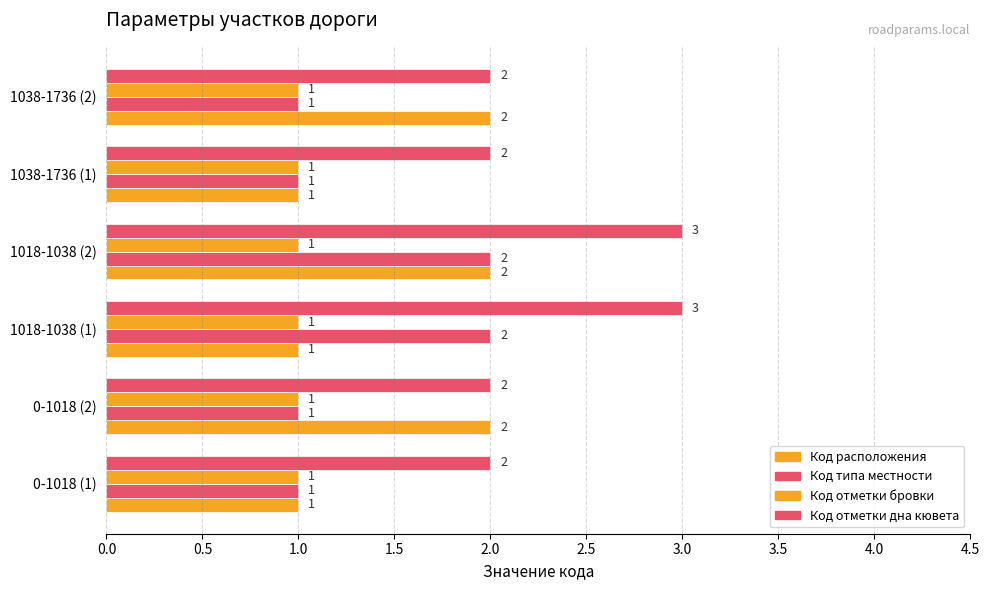

What is the value of the Код расположения bar at the 1st from the left?

1.0